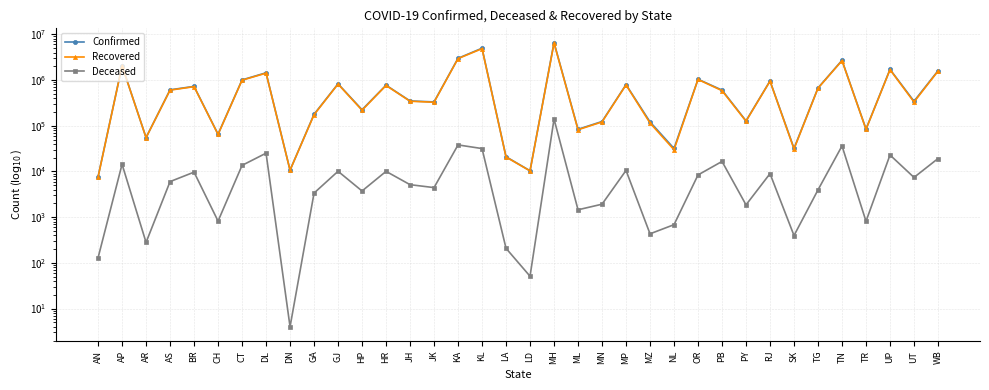

Which series has the largest range (max minus min)?

Confirmed